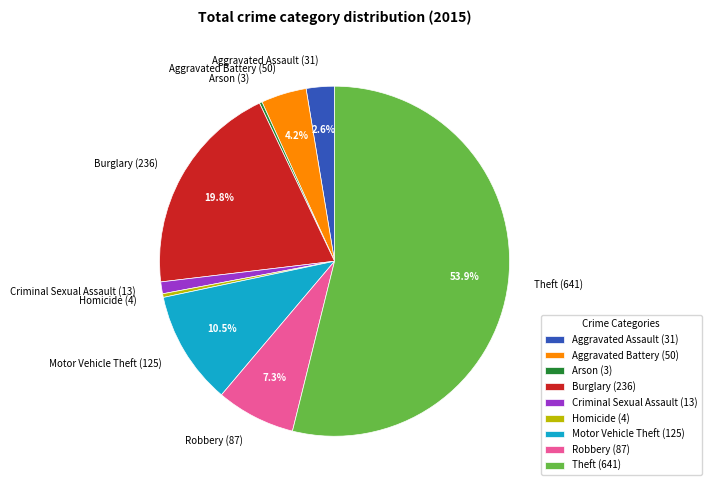

Combined, do Aggravated Battery (50) and Criminal Sexual Assault (13) account for over 50%?

No